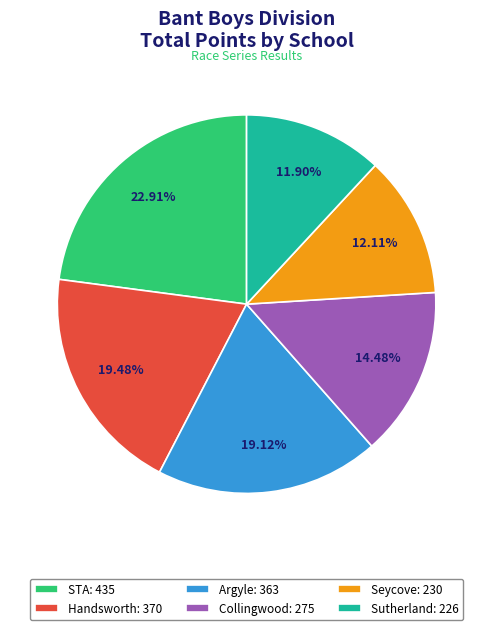

To the nearest percent, what portion does Seycove represent?

12%